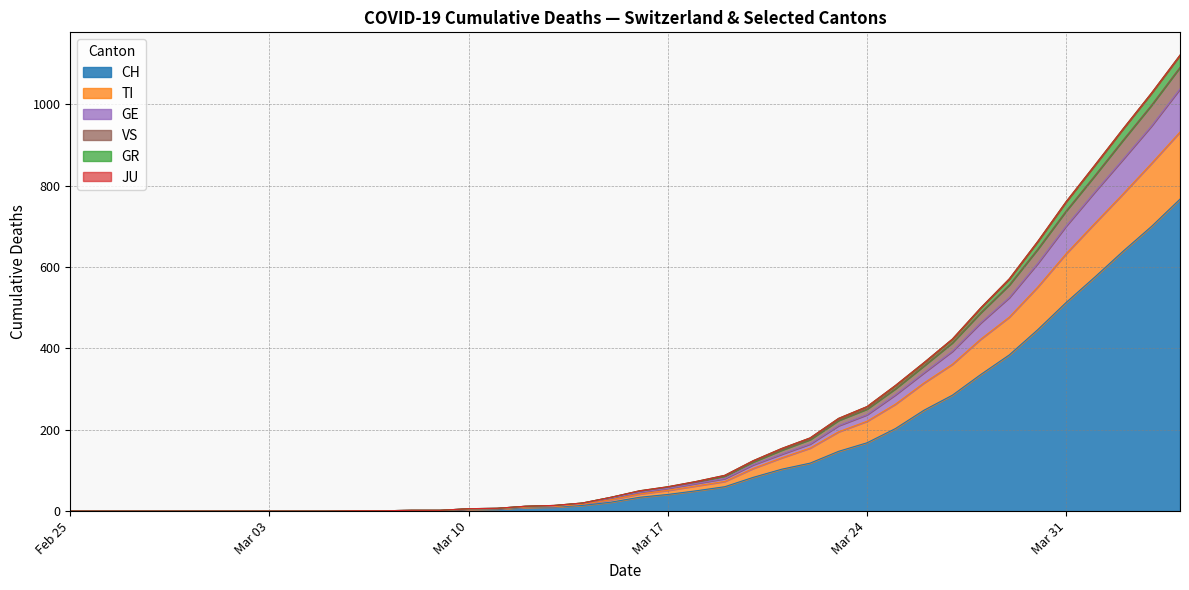

Count the number of categories in the chart.

40